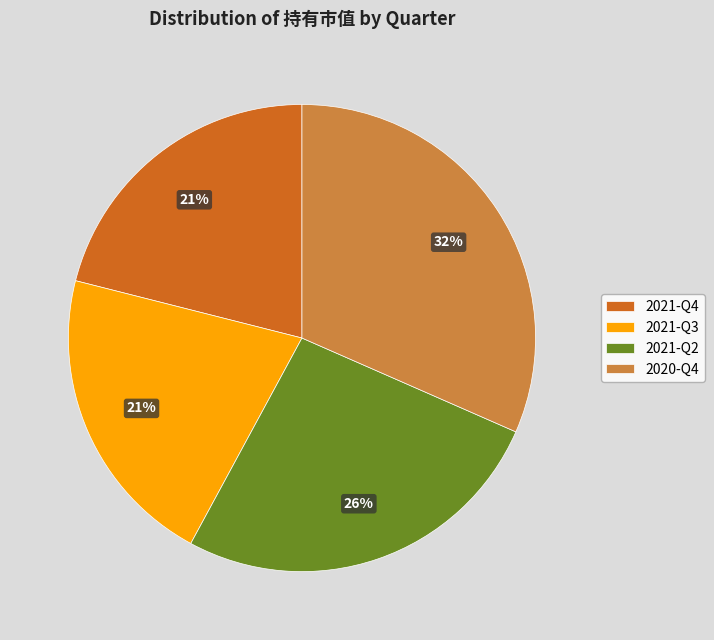

What percentage is the 2021-Q4 slice, to the nearest percent?

21%